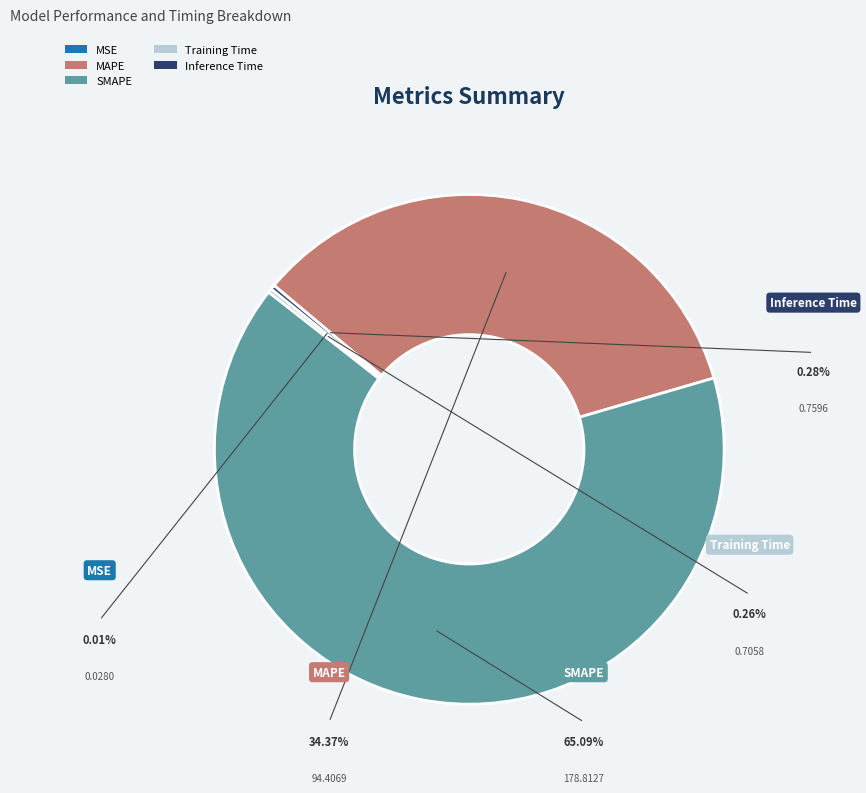

The Inference Time slice represents 0% of the pie. True or false?

True